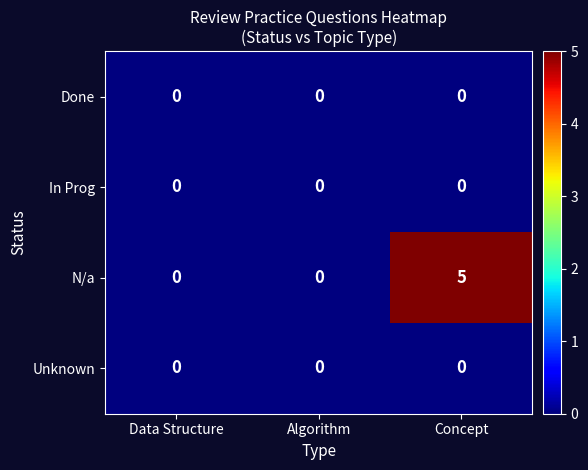

Which series has the largest total across all categories?

N/a